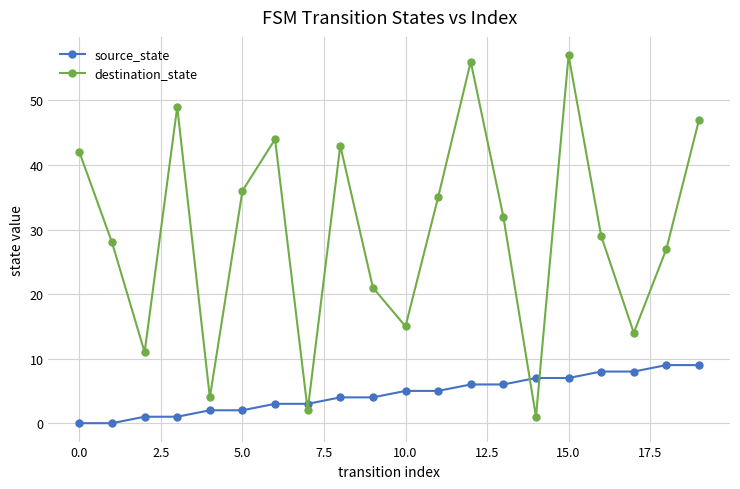

What is the sum of all destination_state values?

593